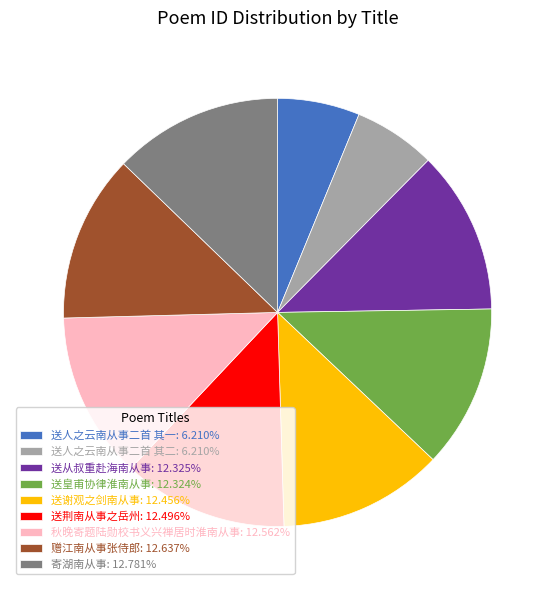

How many slices are in this pie chart?

9